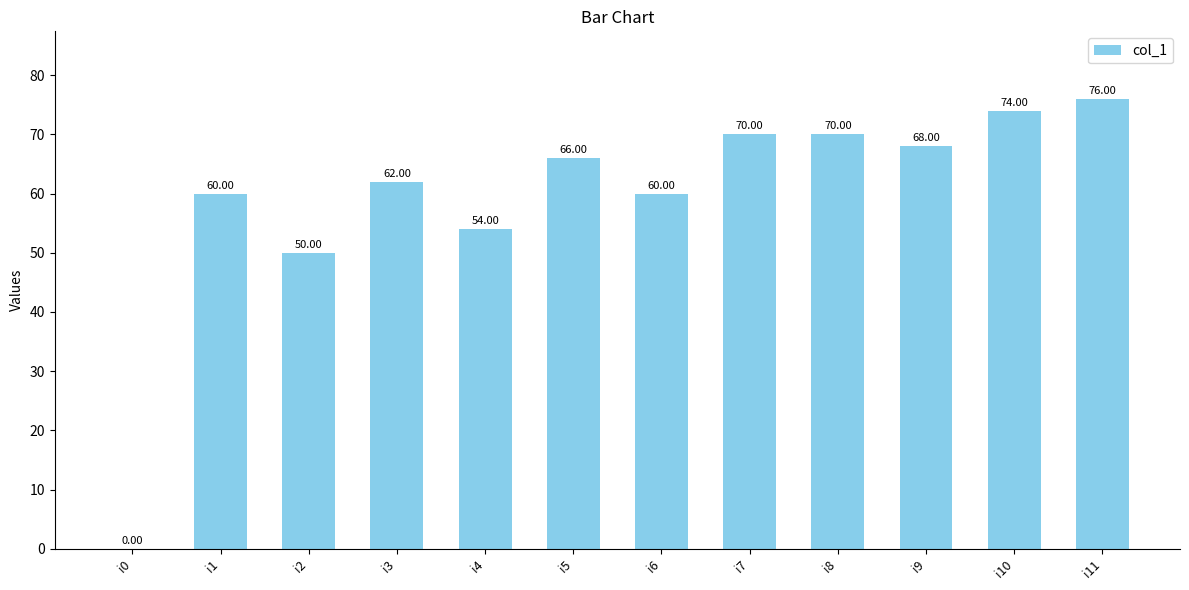

What is the change in value from i9 to i10?

+6